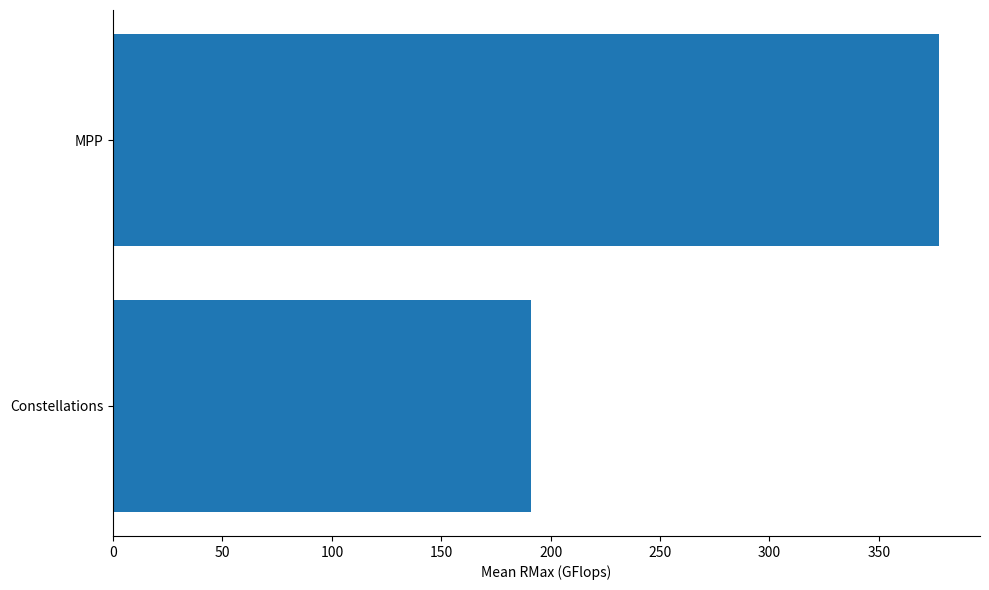

What is the maximum value shown in the chart?

377.4